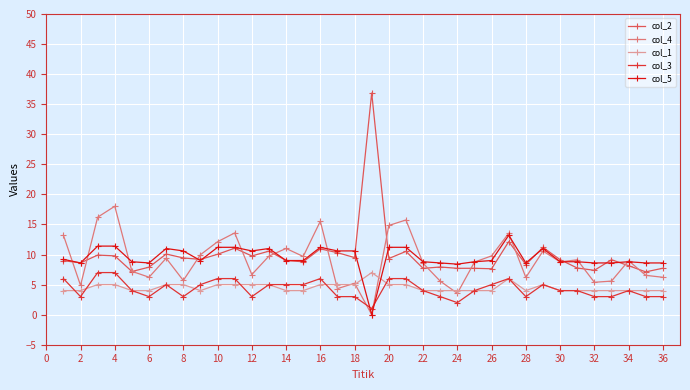

Which series ends up on top after the final intersection of col_4 and col_5?

col_5